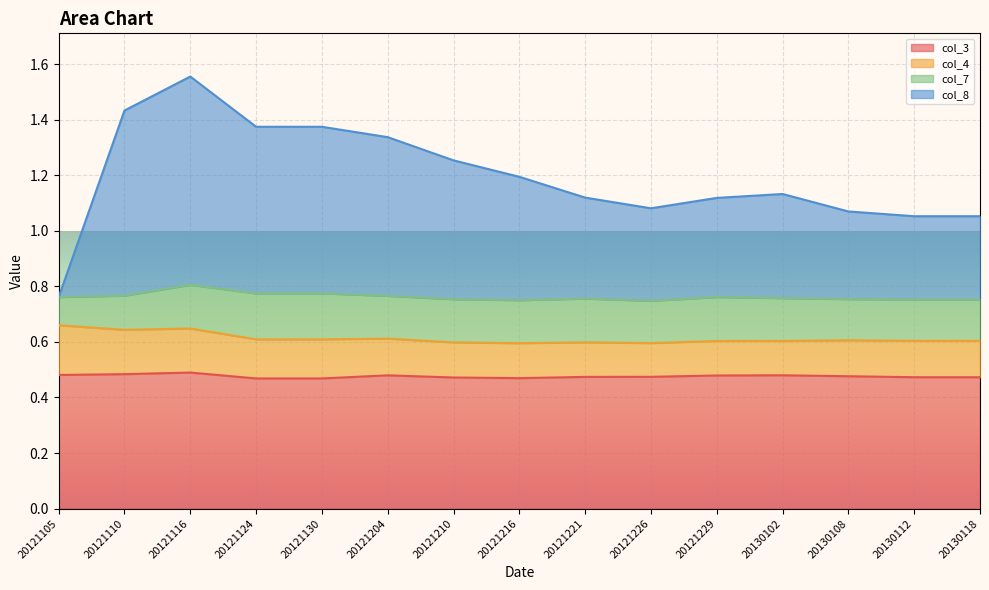

Which series has the largest total across all categories?

col_8